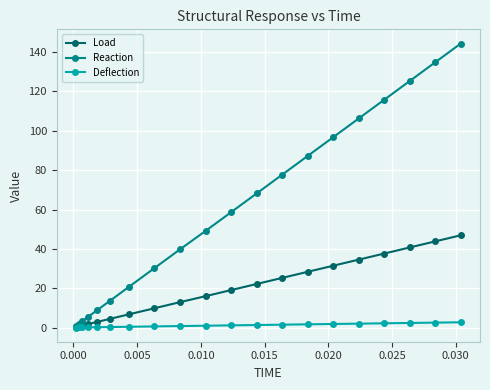

What is the value of the Load point at the 10th from the left?

16.0